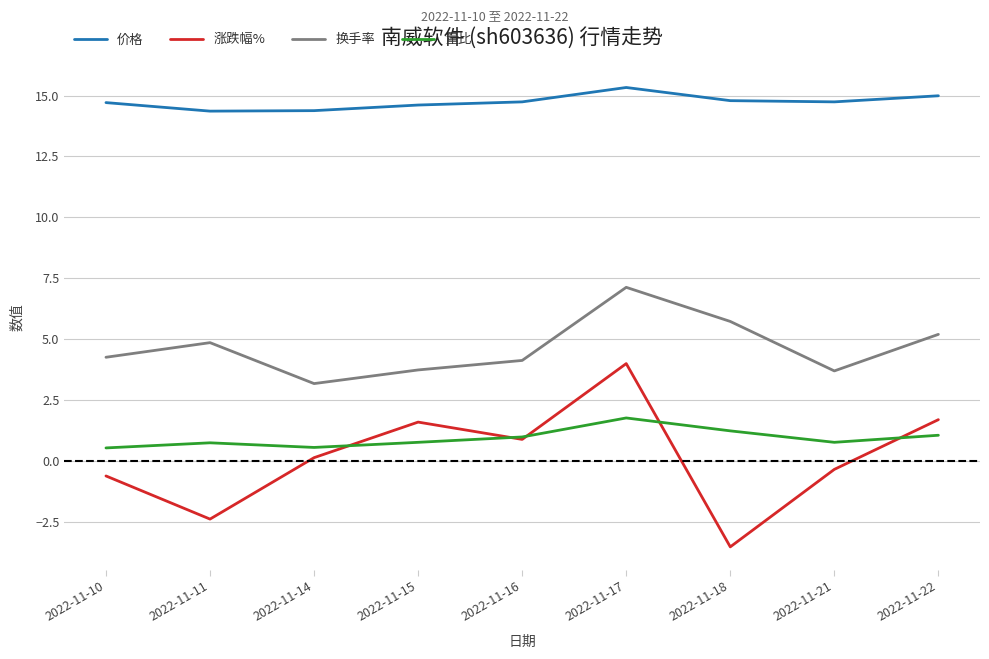

Which label corresponds to the smallest value in the chart?

2022-11-18